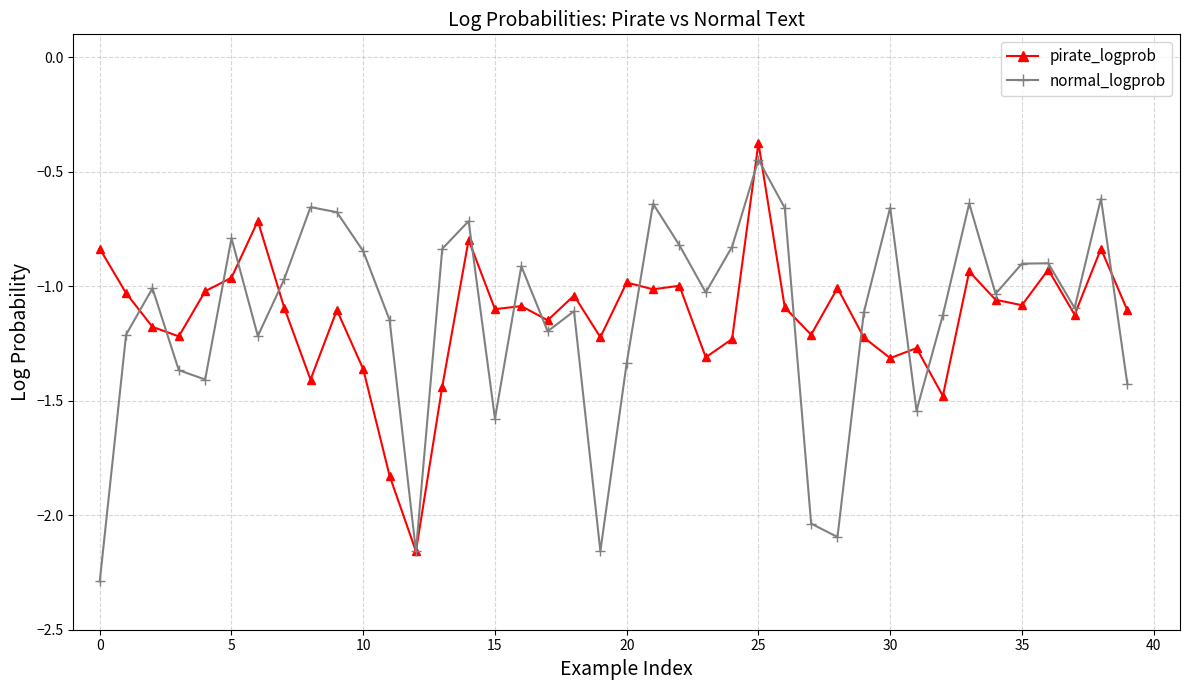

How many interior local peaks does the normal_logprob series have?

12